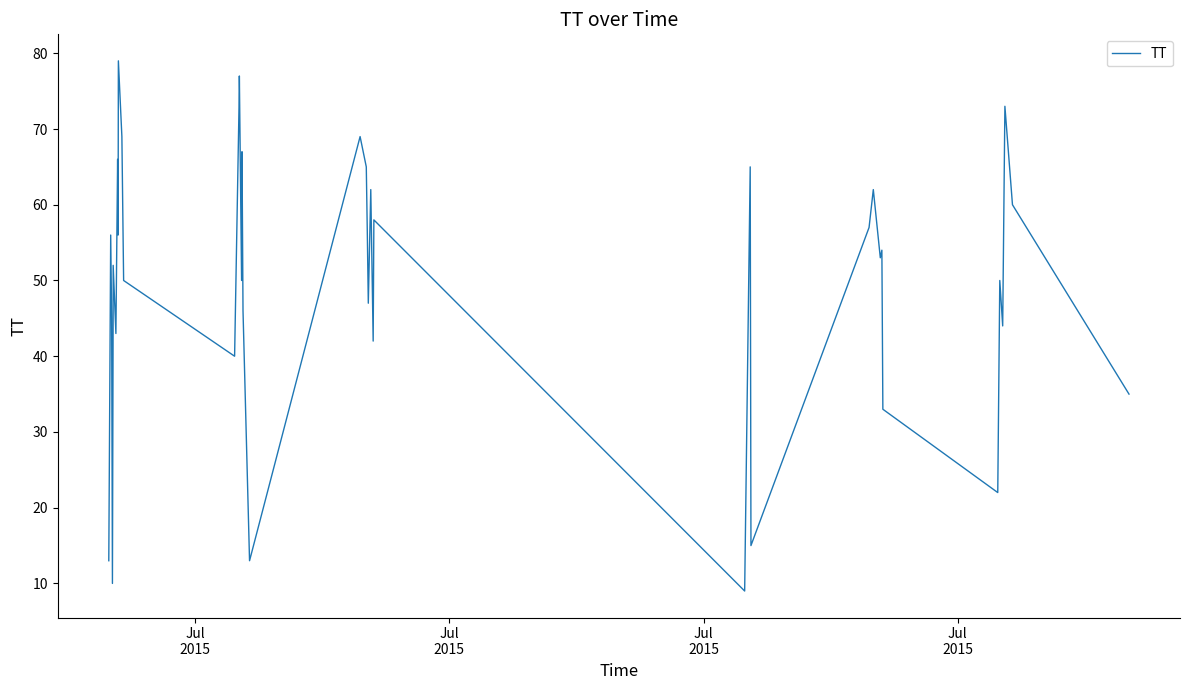

Does the chart have visible grid lines?

No